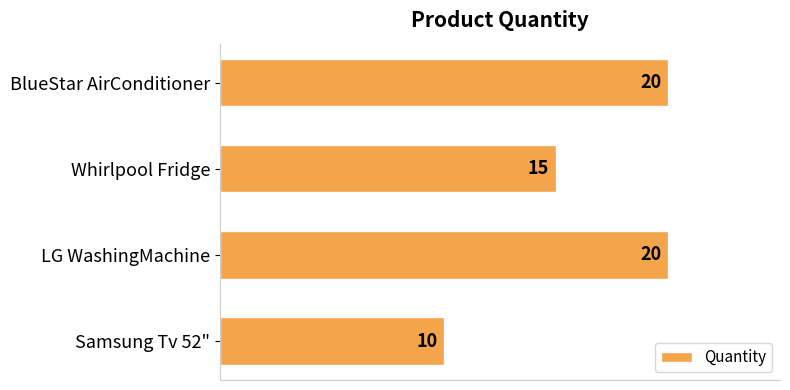

What is the average value?

16